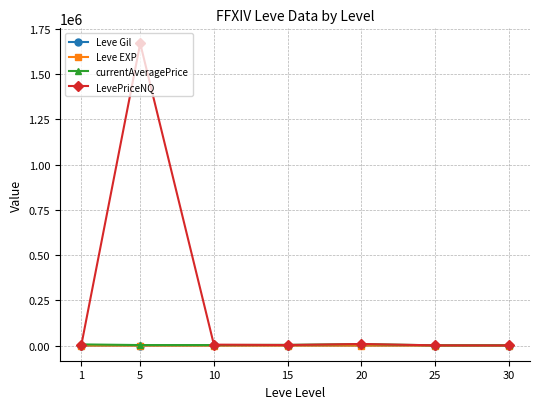

Which series has the widest spread of values?

LevePriceNQ